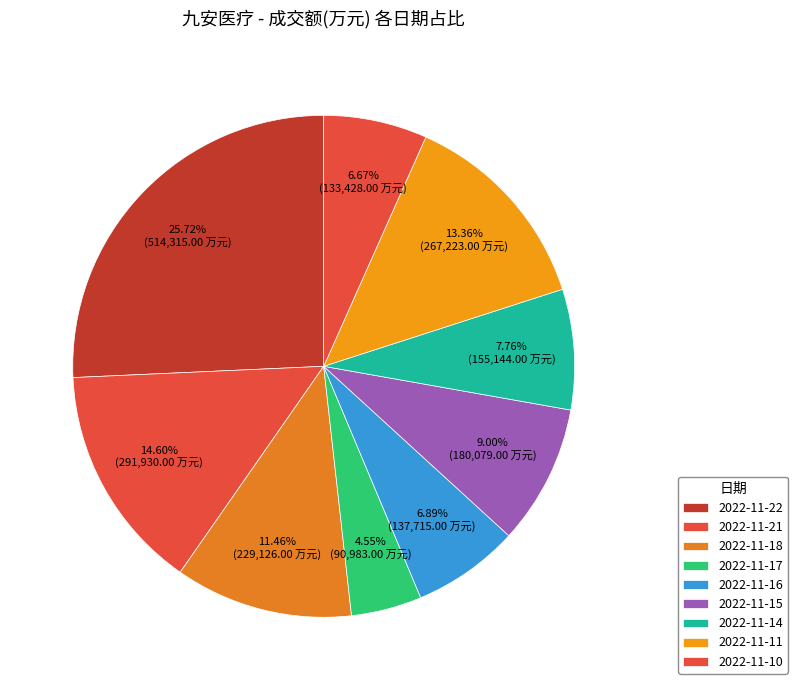

Is 2022-11-16 the majority of the pie?

No